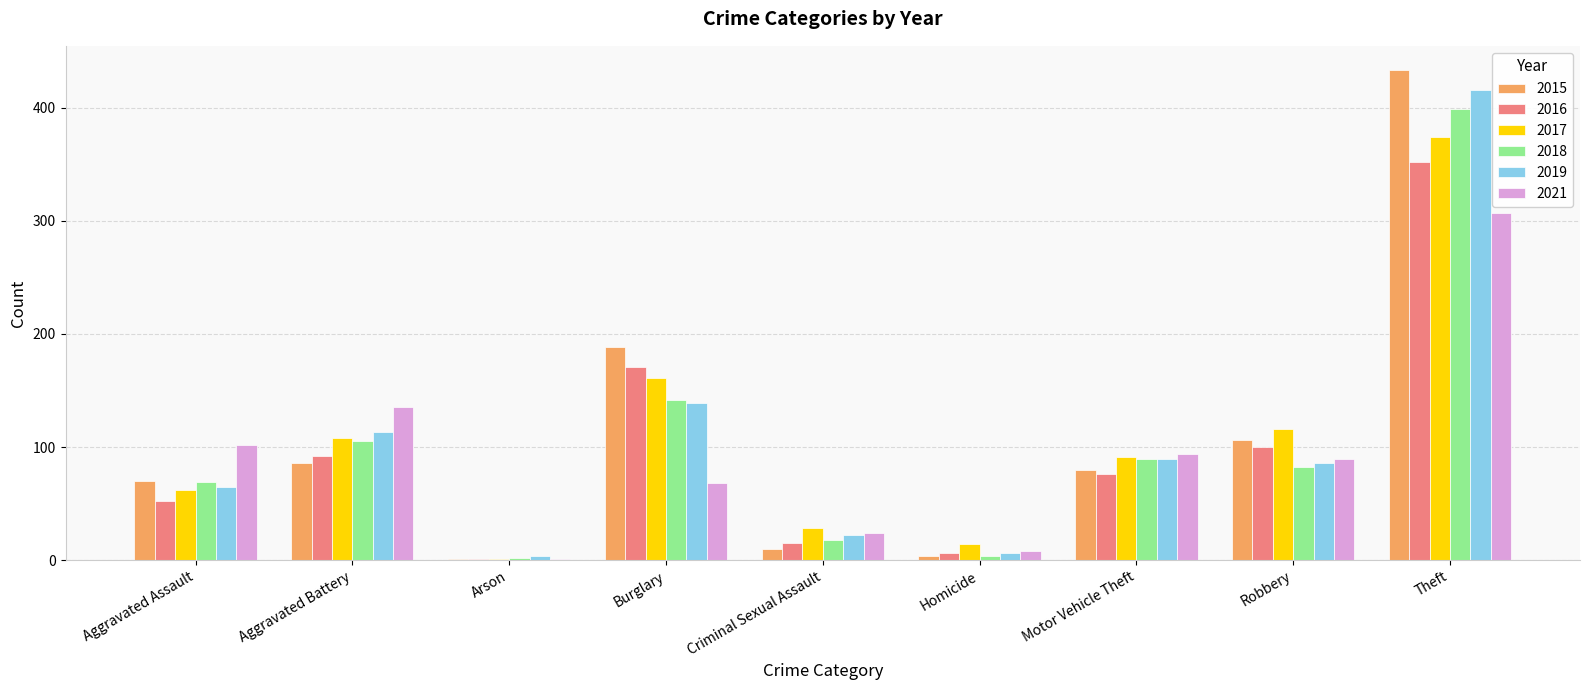

Count the number of data series in this chart.

6